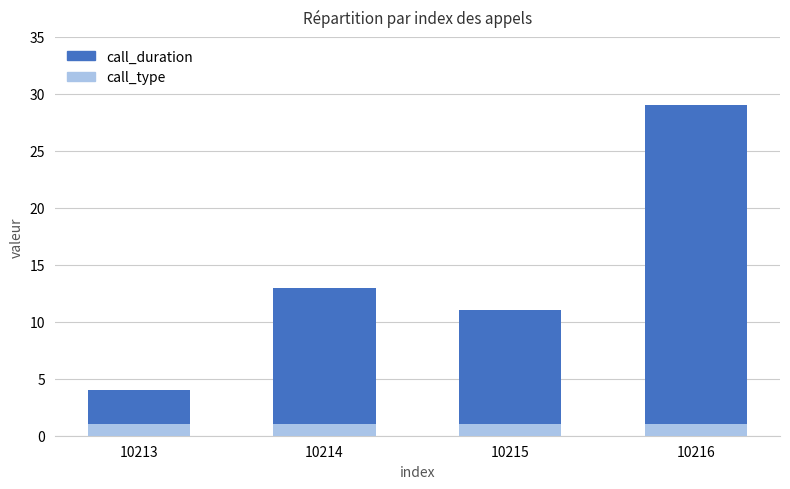

What is the maximum value shown in the chart?

29